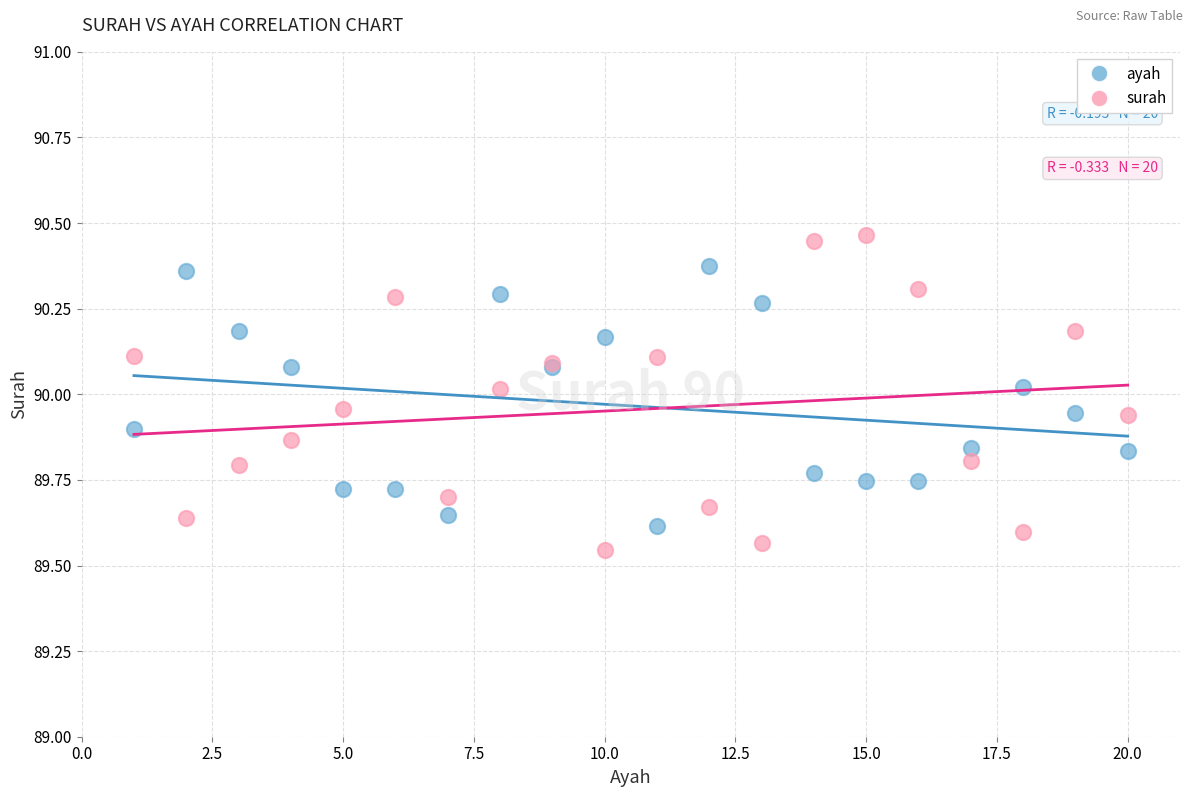

Which series has the widest spread of Y values?

surah